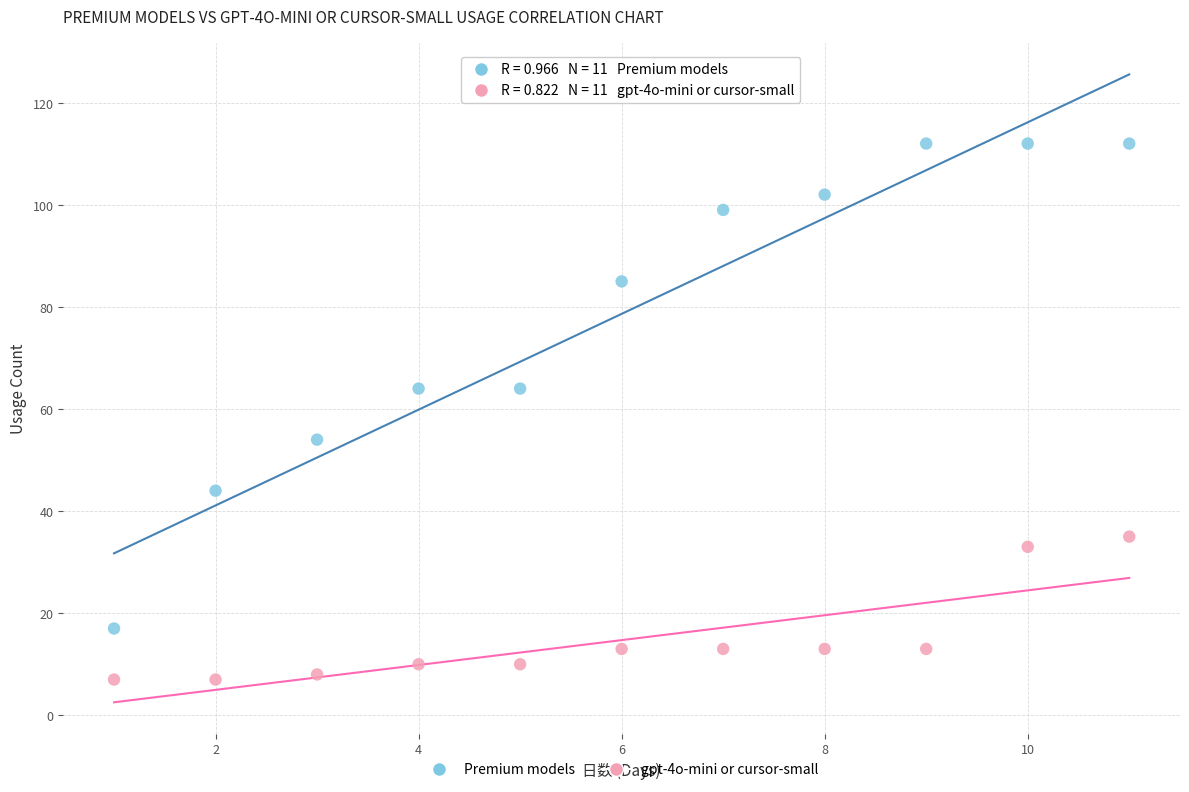

Across all data points, what is the range of X values (max minus min)?

10